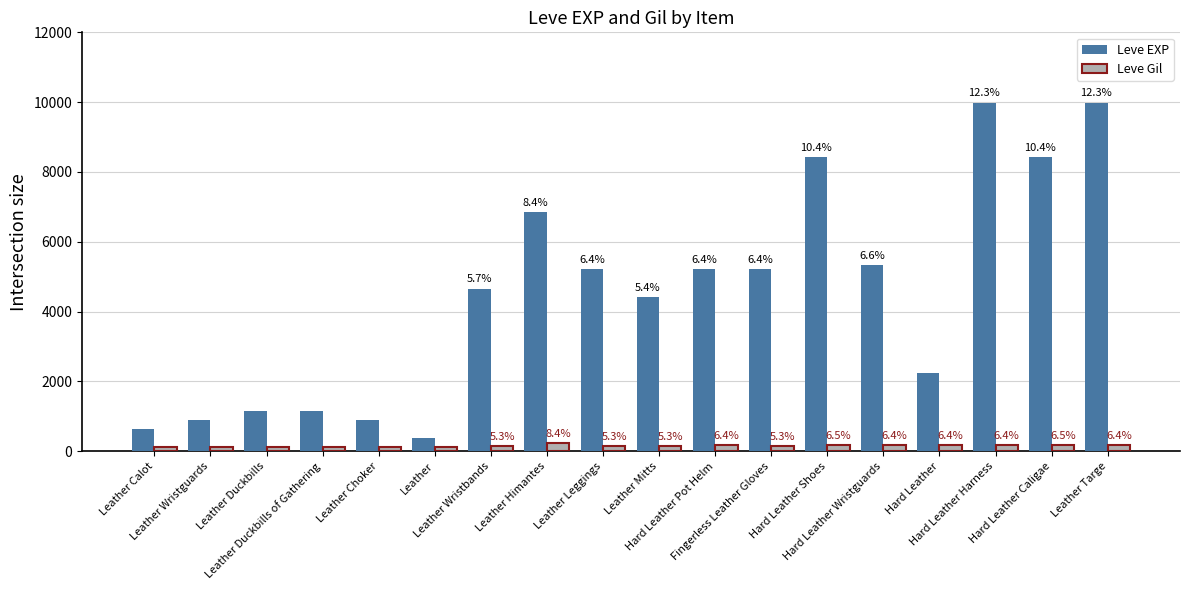

How many bars are there in each group?

2